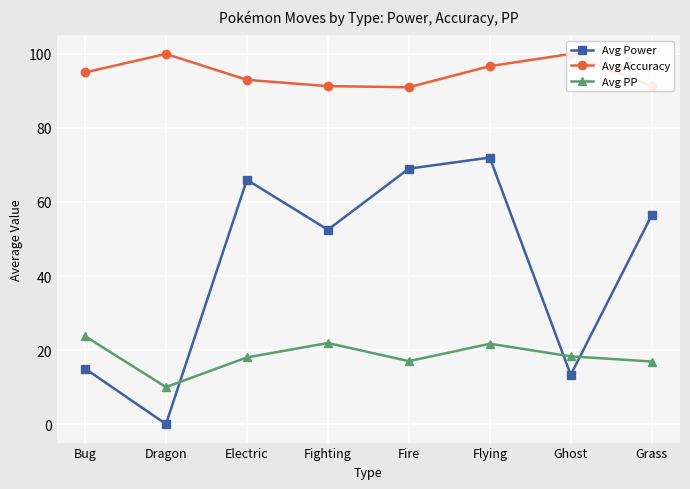

Where does the Avg PP series first go above 18?

Bug